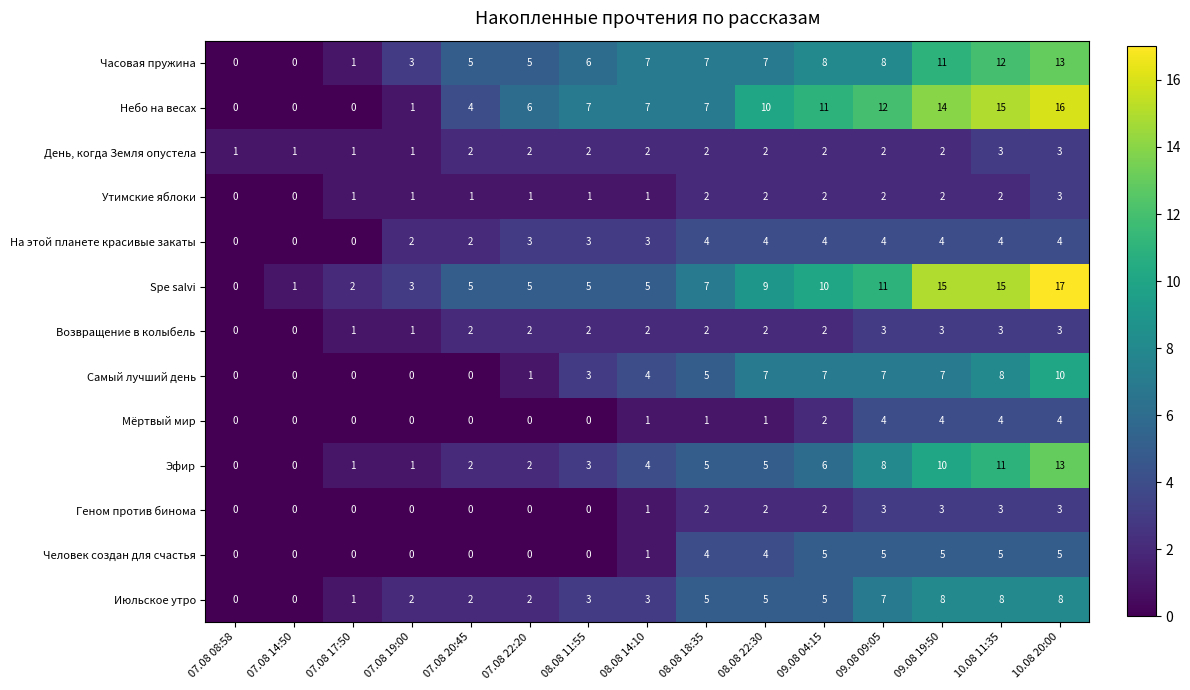

How many data points in Мёртвый мир are less than 1?

7